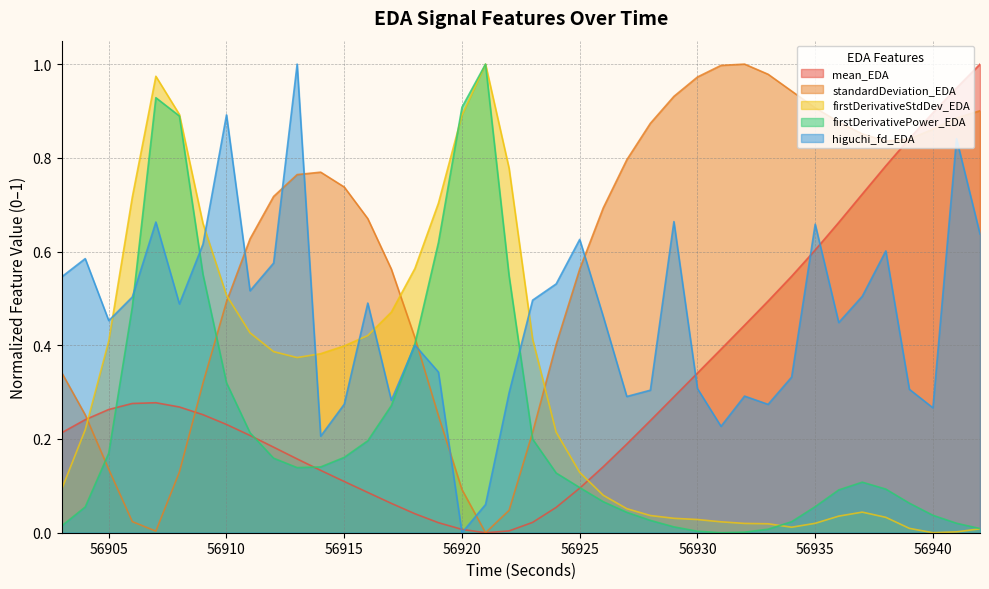

What is the spread (max minus min) of values at 56905?

0.3